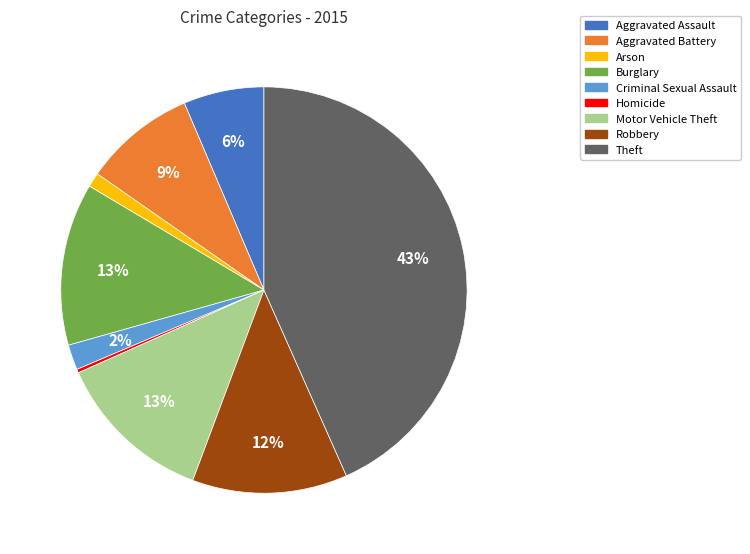

To the nearest percent, what is the average slice percentage?

11%